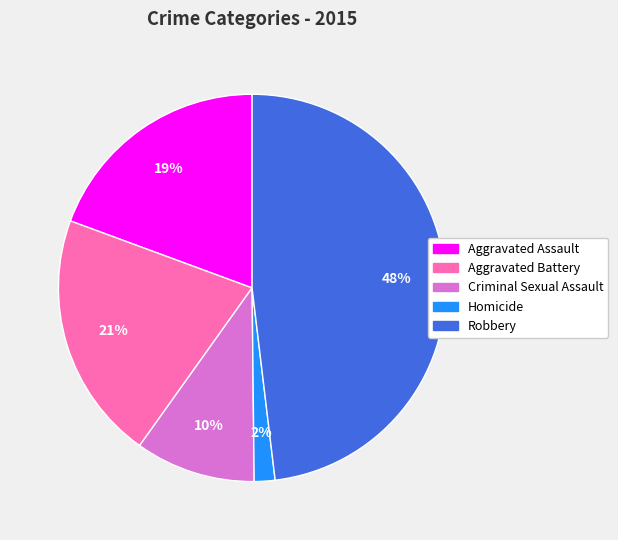

How many segments does this pie chart have?

5